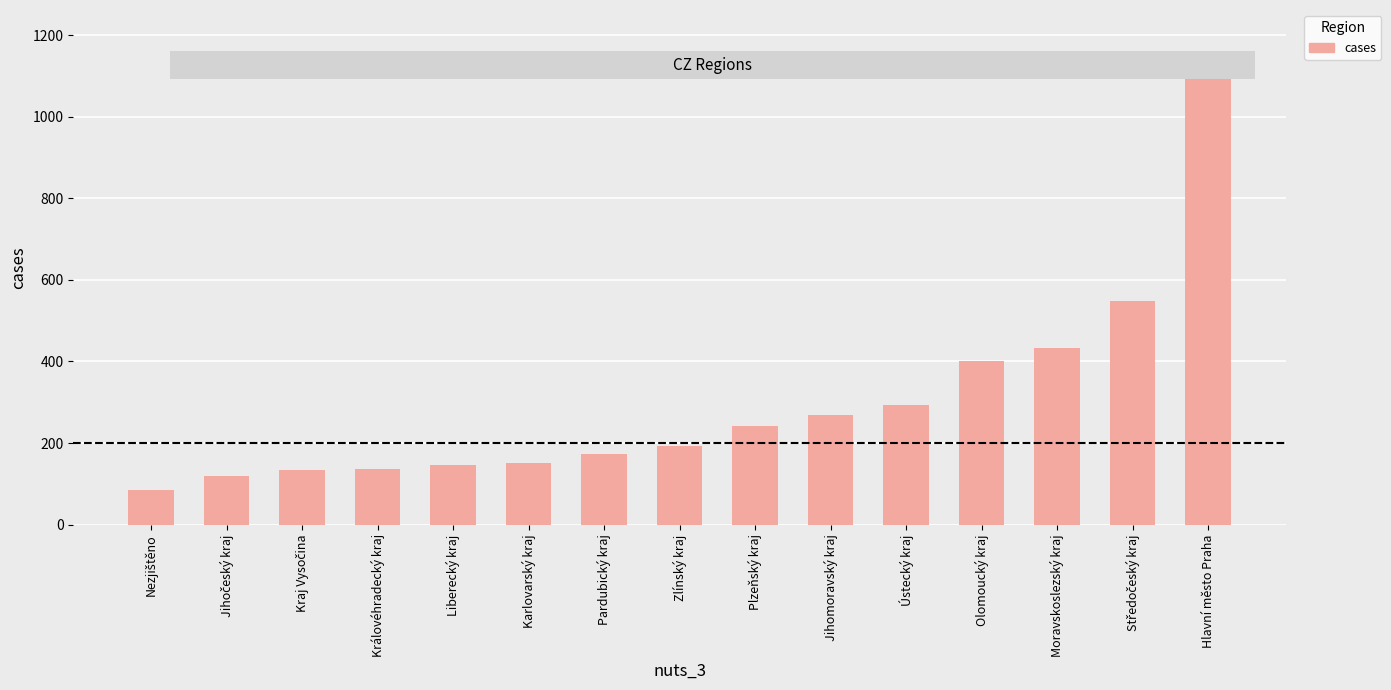

What is the change in value from Královéhradecký kraj to Jihomoravský kraj?

+131